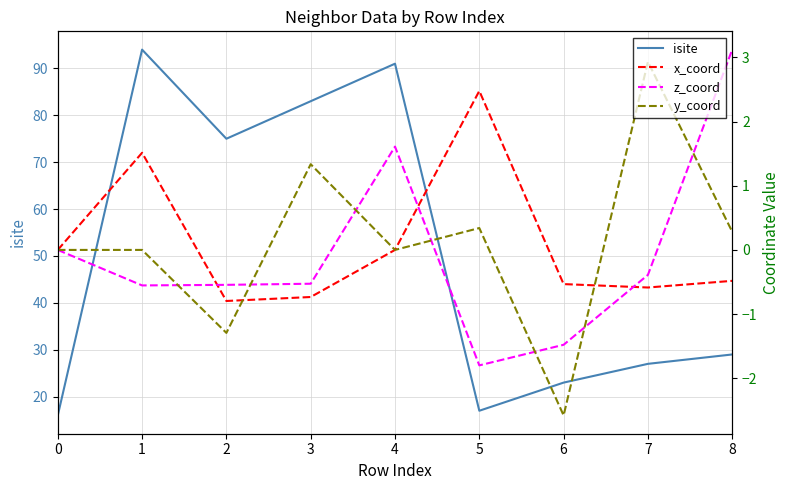

In z_coord, how many points are lower than both neighbors (excluding endpoints)?

2